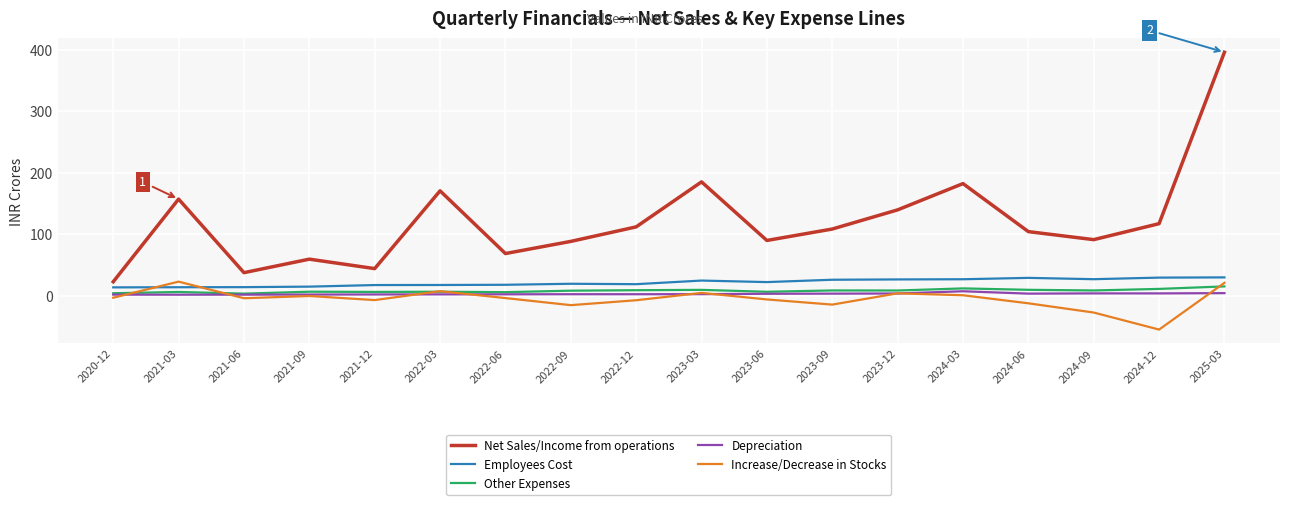

Which category has the lowest value across all series?

2024-12